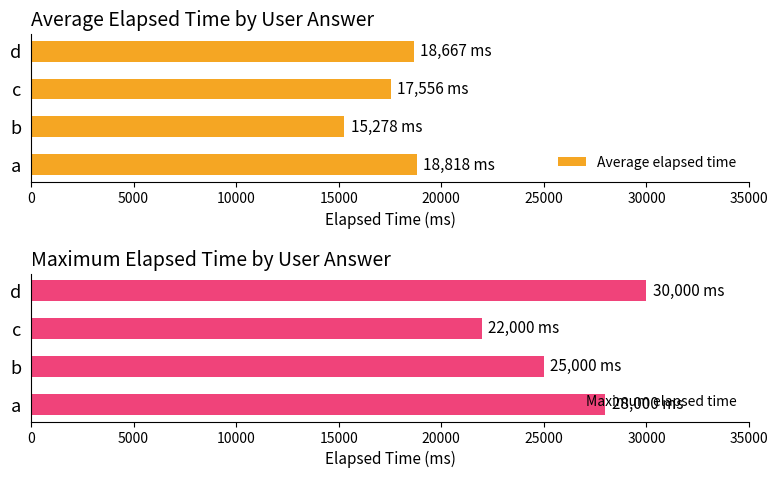

What is the highest value of the Average elapsed time series?

18818